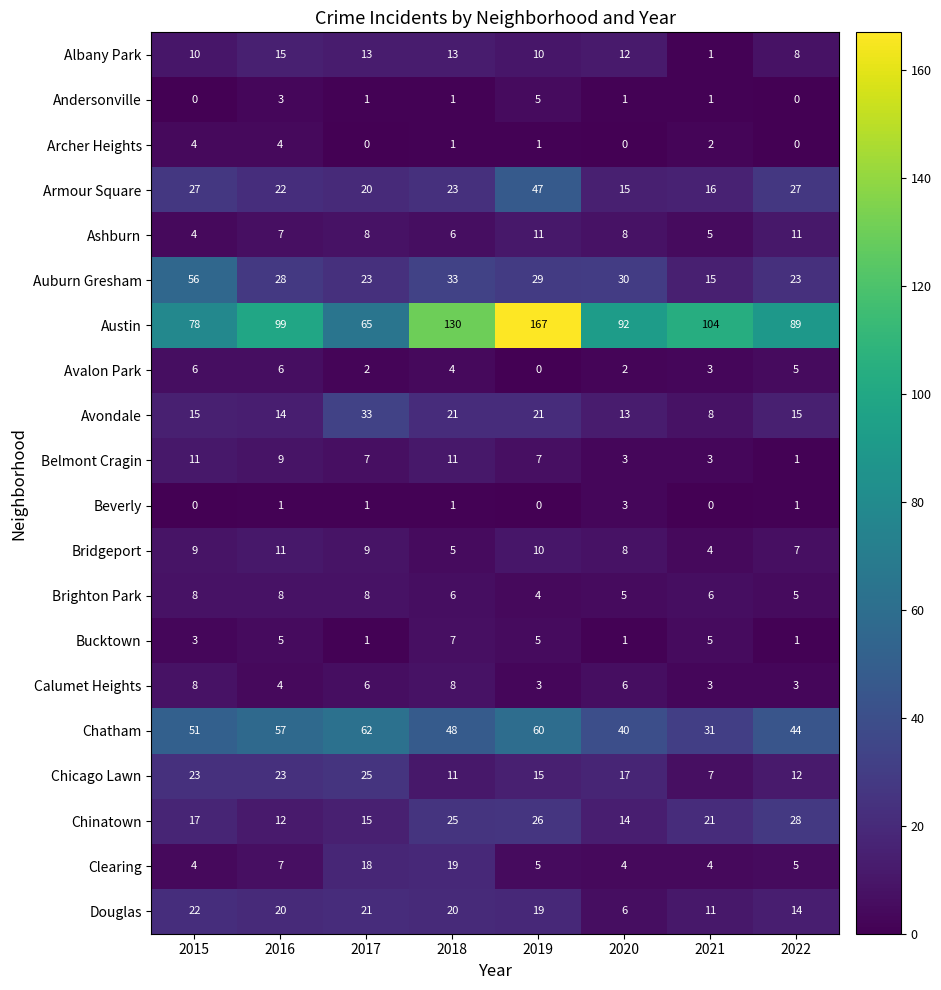

At which label does Chatham reach its peak?

2017